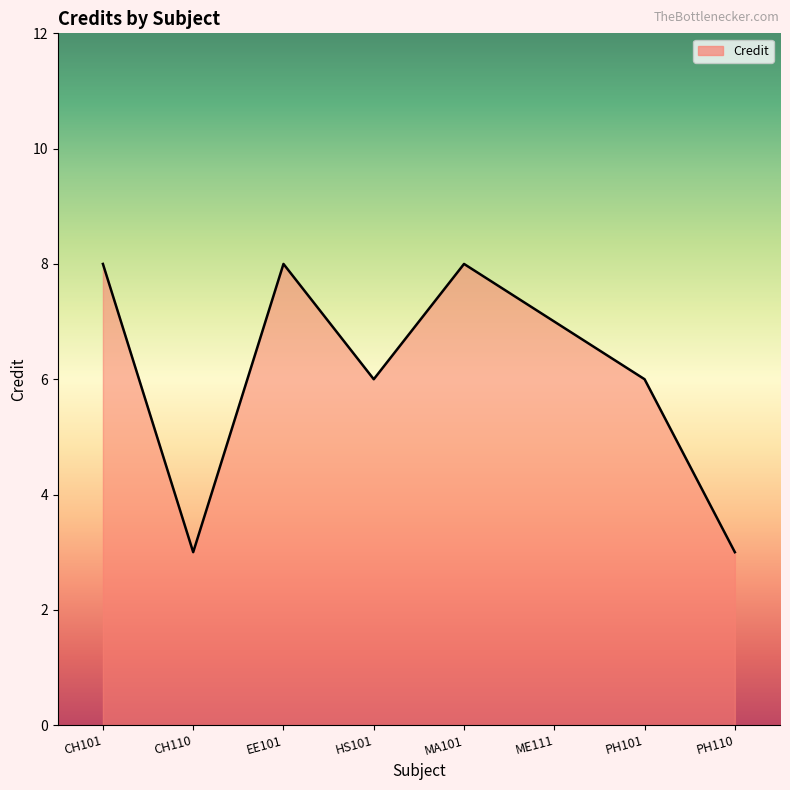

What position from the right is PH101?

2